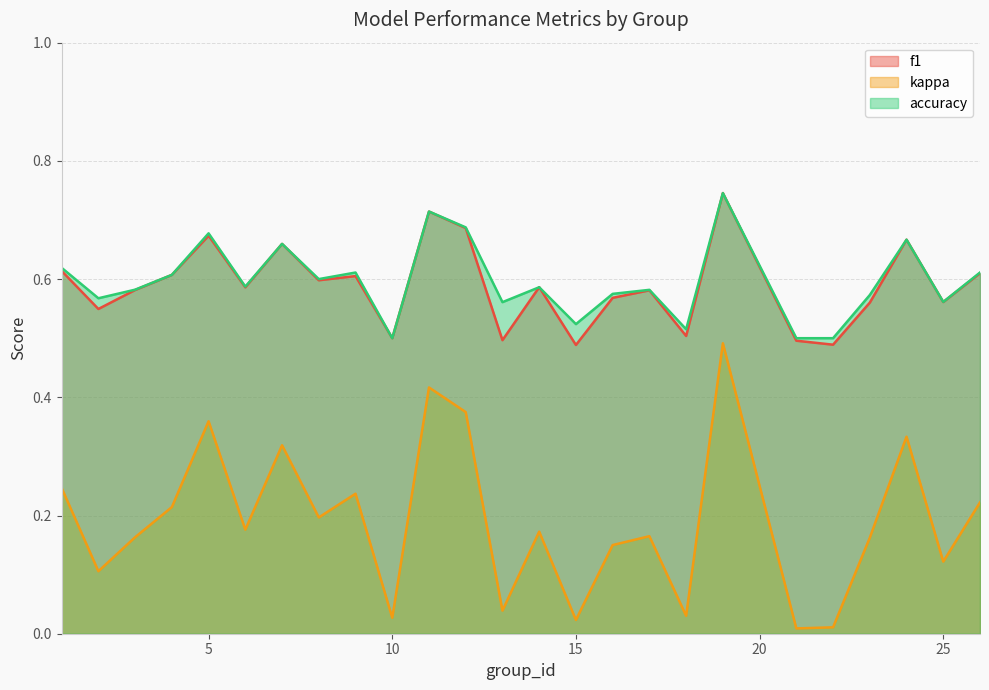

The accuracy series shows 0.7 at 18. True or false?

False